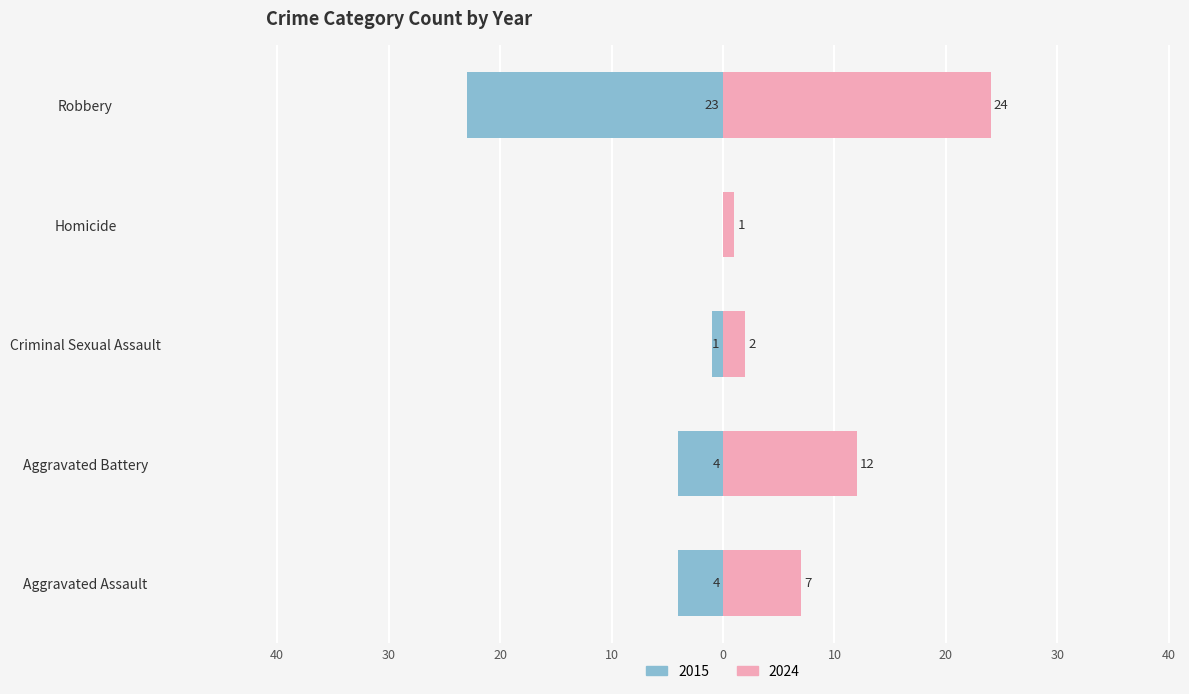

Which category has the lowest value across all series?

Homicide